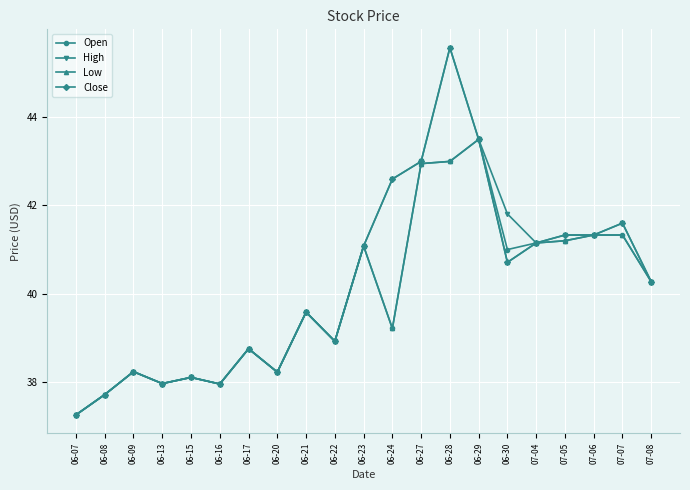

At how many categories does at least one series exceed 40?

11